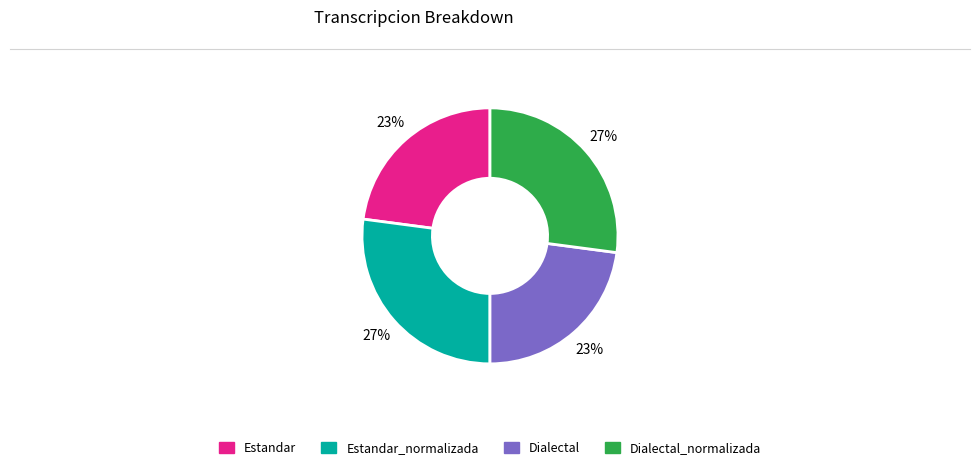

Combined, do Estandar and Dialectal account for over 50%?

No